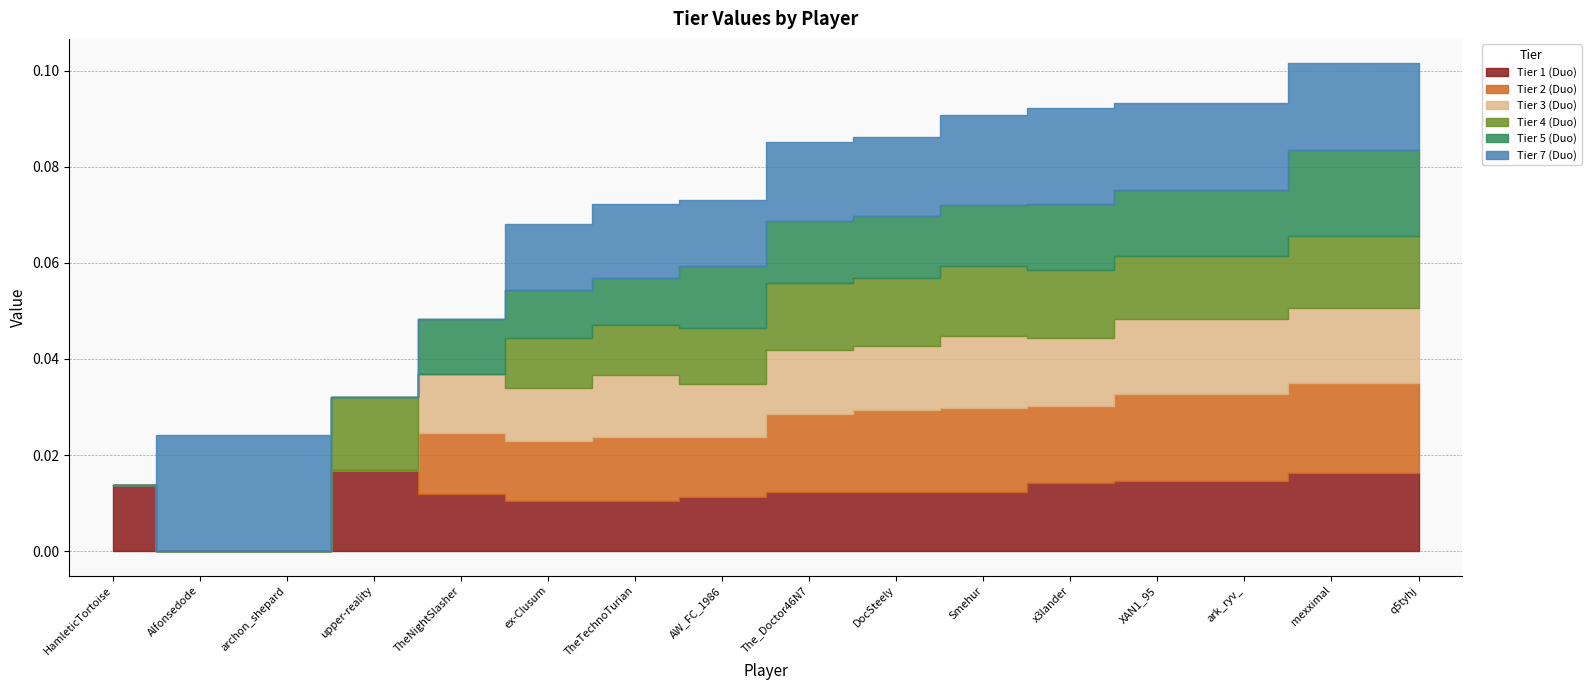

Which series changed the most between TheNightSlasher and XAN1_95?

Tier 7 (Duo)